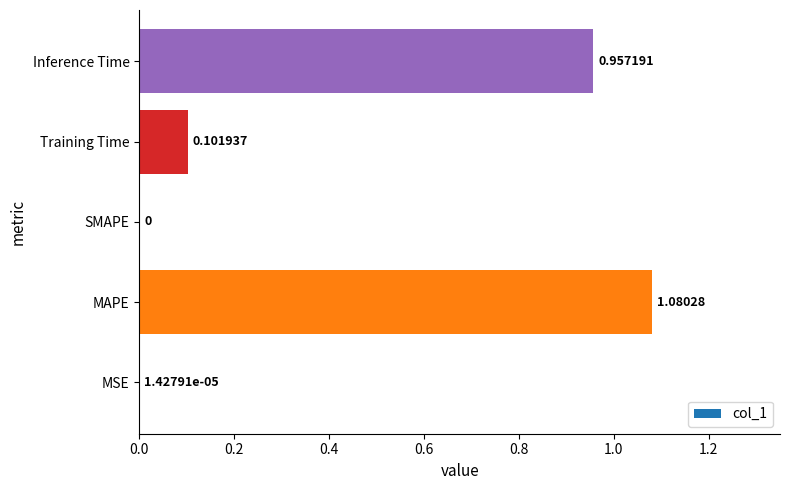

What is the sum of all values?

2.1